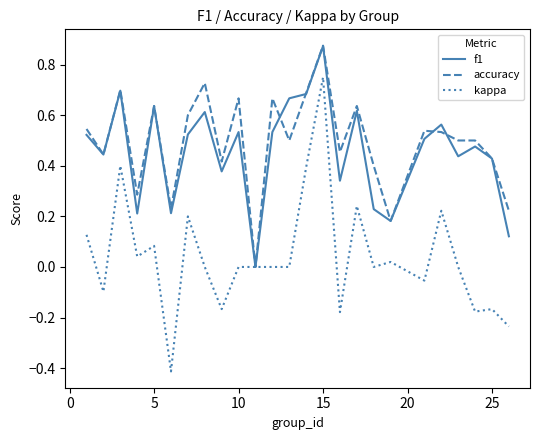

Which series has the widest spread of values?

kappa